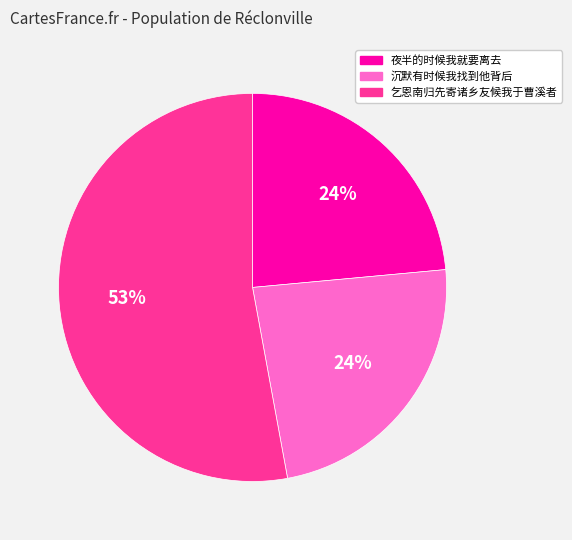

To the nearest percent, what is the difference between the 乞恩南归先寄诸乡友候我于曹溪者 and 夜半的时候我就要离去 slice percentages?

29%